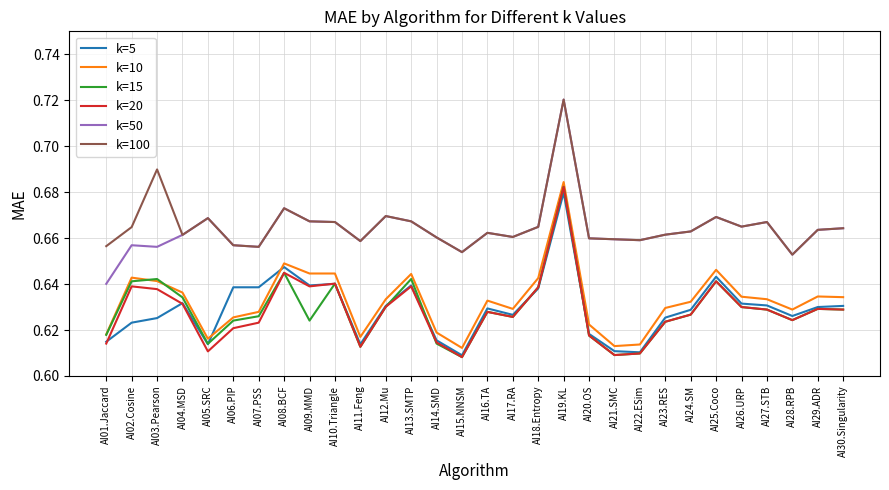

True or false: k=15 and k=100 intersect in this chart.

False